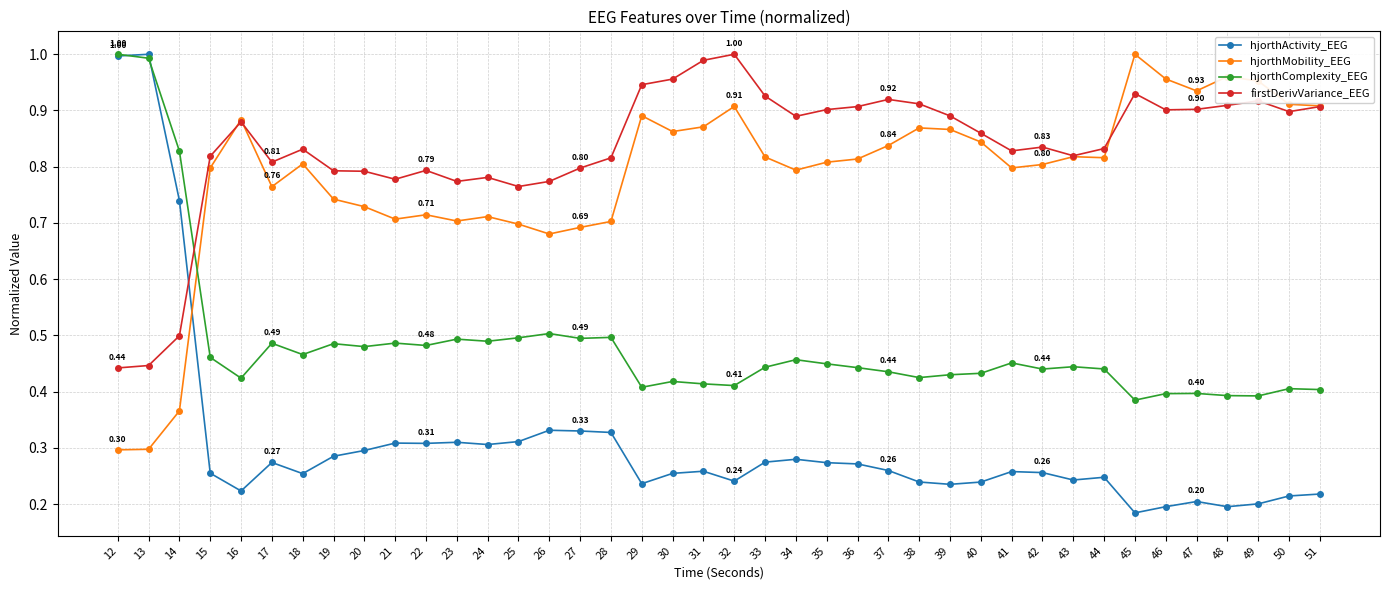

The firstDerivVariance_EEG series shows 0.5 at 30. True or false?

False